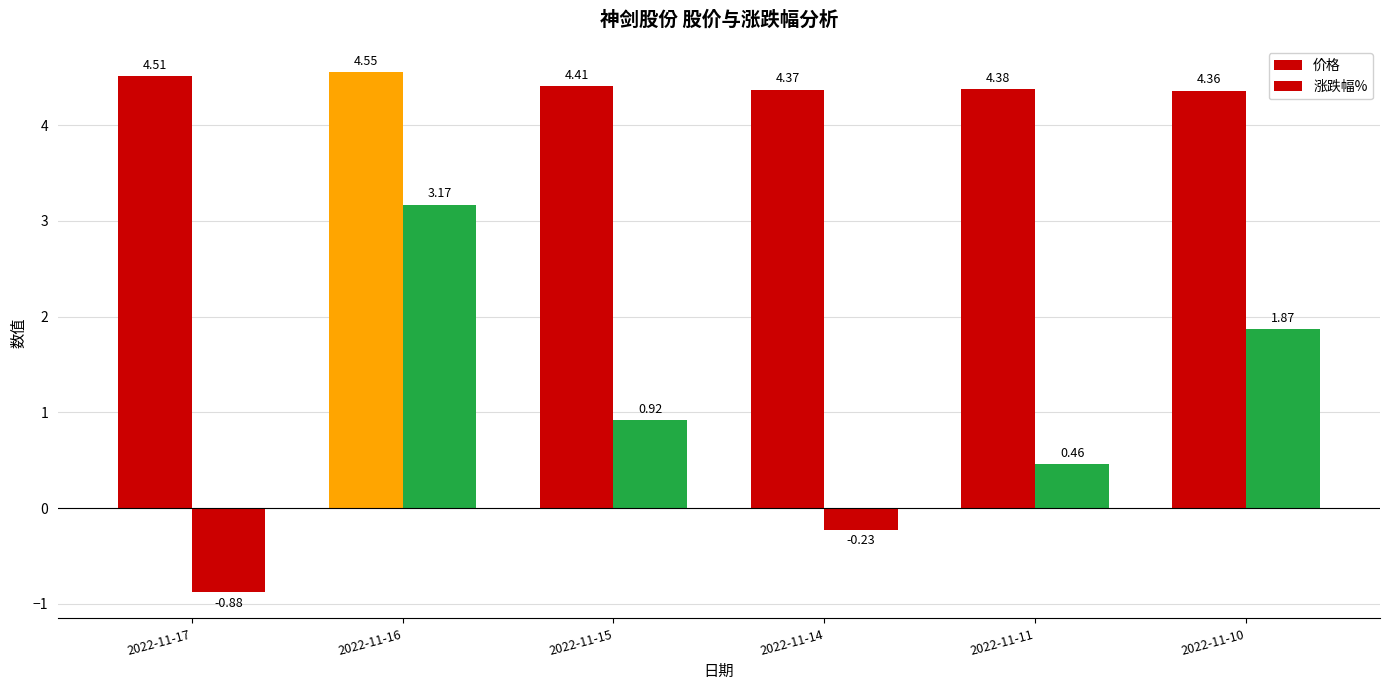

Which category has the highest value in the 涨跌幅% series?

2022-11-16